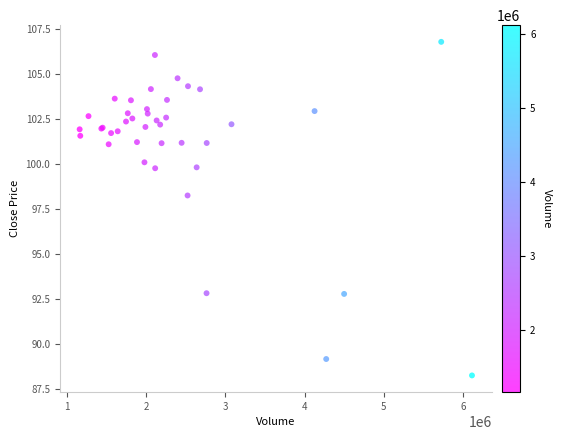

What Y value in the scatter plot is closest to 97?

98.2